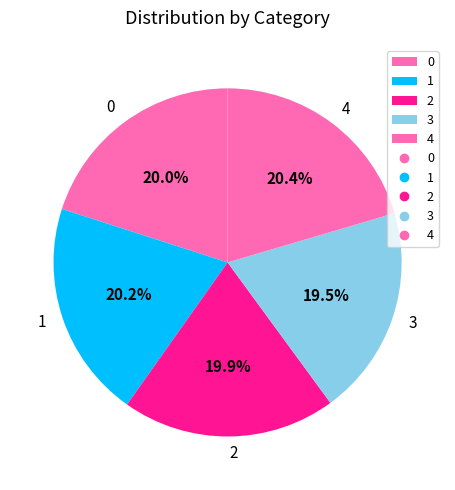

What percentage is NOT represented by 1?

79.8%